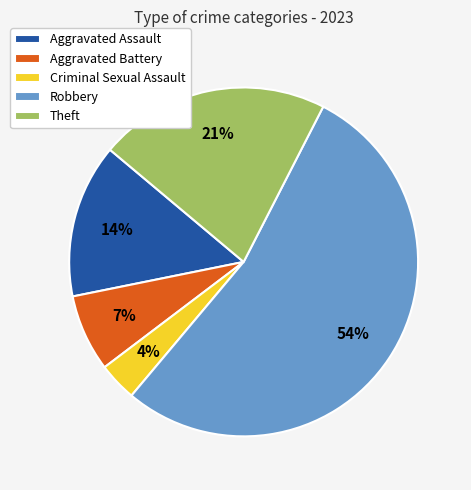

Which slice is the largest?

Robbery